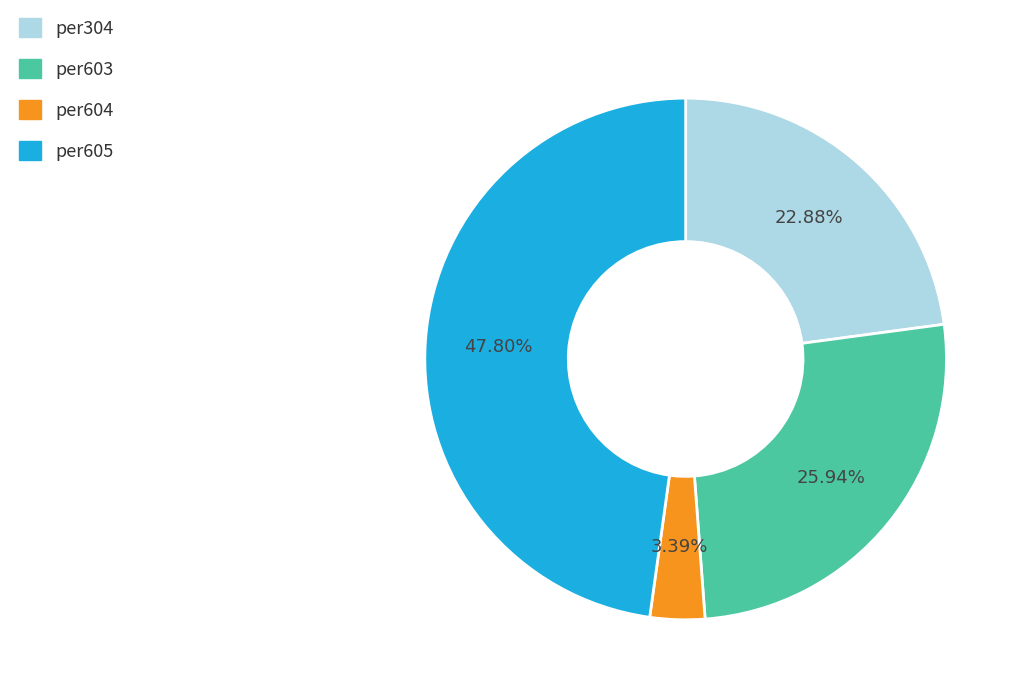

To the nearest percent, what is the difference between the largest and smallest slice percentages?

44%